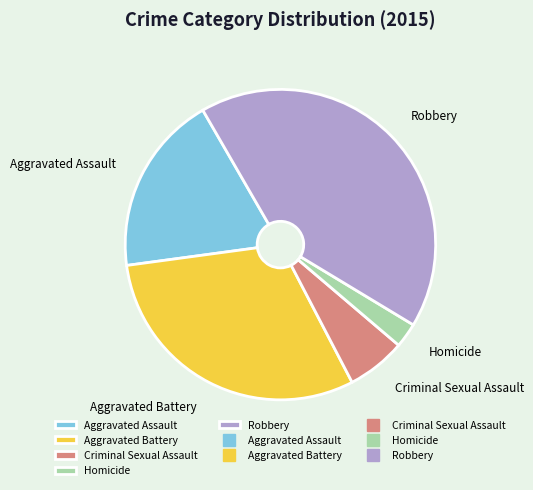

Which slice is the smallest?

Homicide